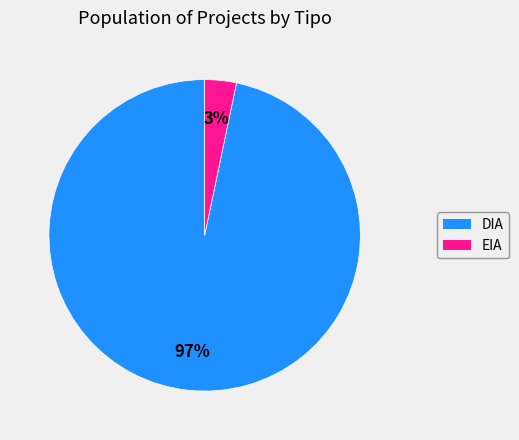

Which category has the smallest portion of the pie?

EIA